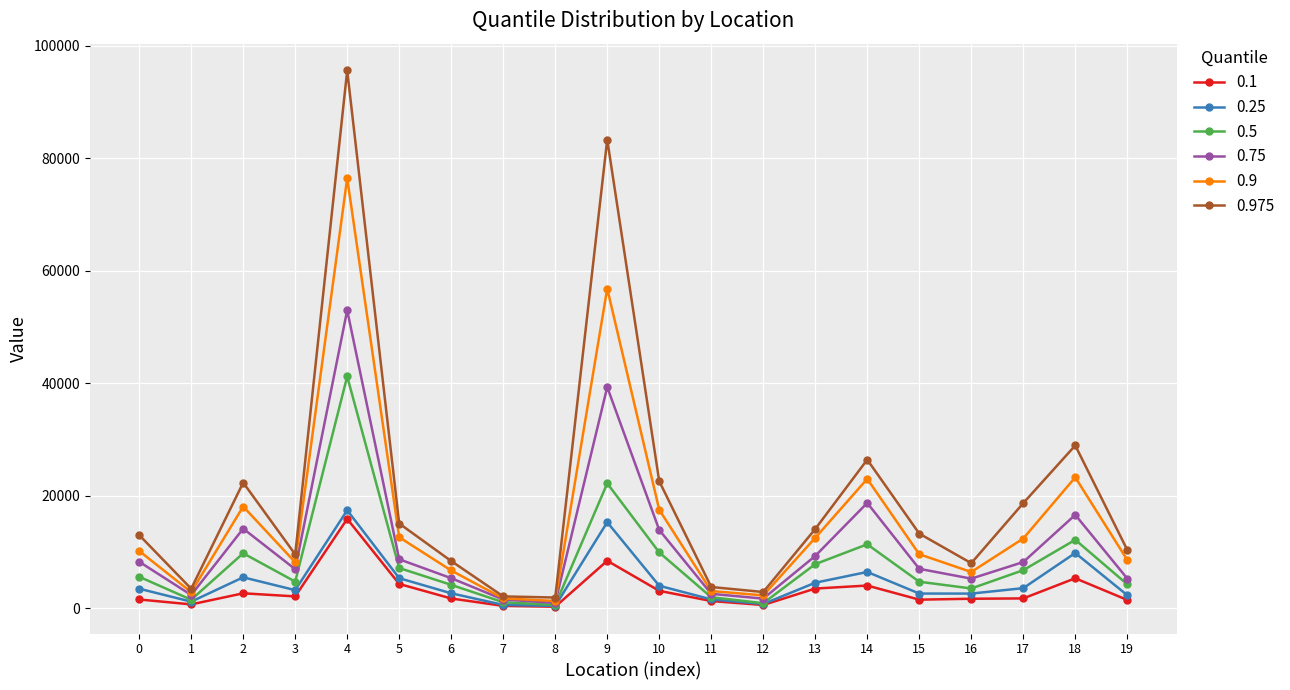

True or false: 0.975 and 0.25 cross at least once.

False